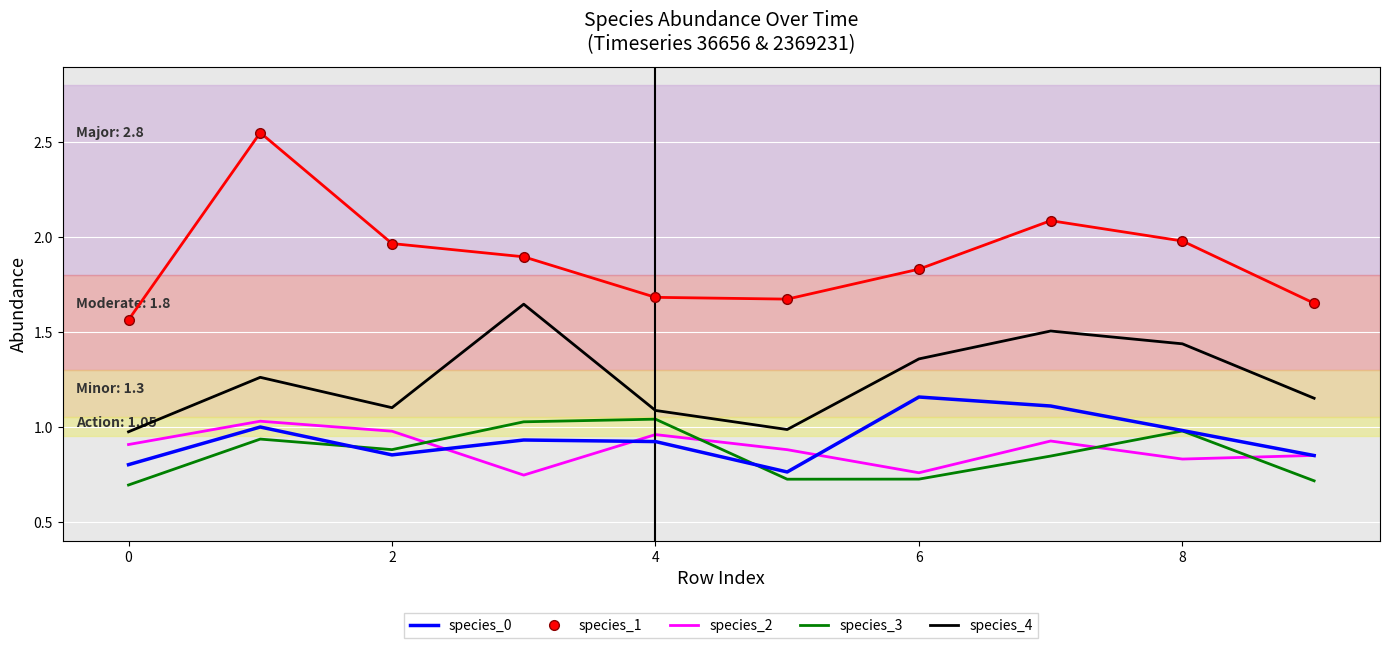

Which series has the largest total across all categories?

species_1